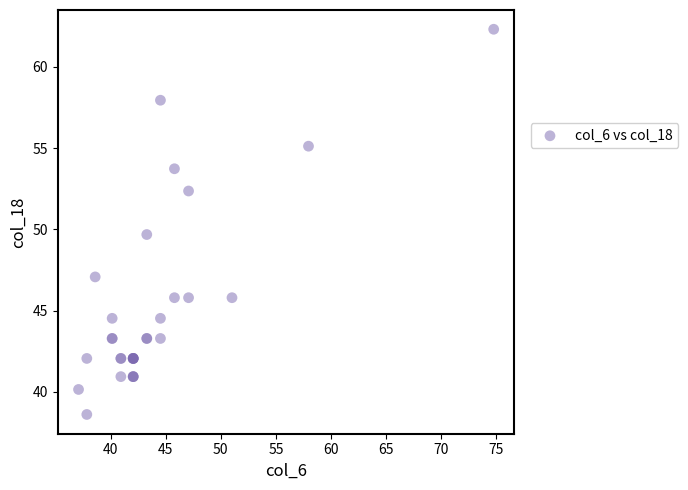

What Y value in the scatter plot is closest to 50?

49.7